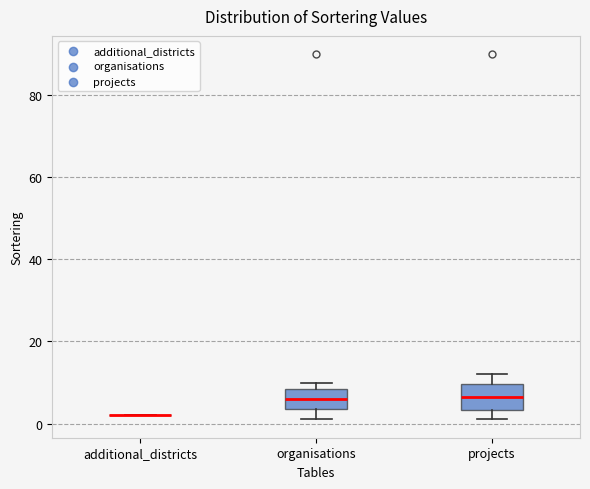

Reading left to right, read every box against the y-axis: the position of its median line, the range the box covers, and the ends of its whiskers. The values are not printed on the chart, so give them approximately, as read against the axis.

additional_districts: box collapsed to a line at 2, whiskers 2 to 2
organisations: median 6, box 4 to 8, whiskers 2 to 10
projects: median 6, box 4 to 10, whiskers 2 to 12